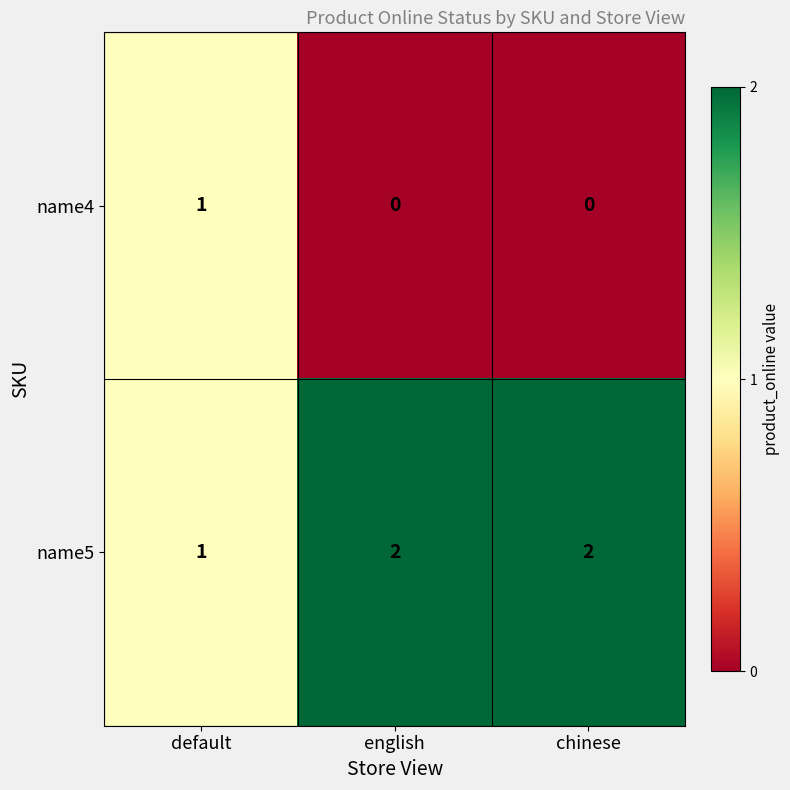

Which series has the largest total across all categories?

name5